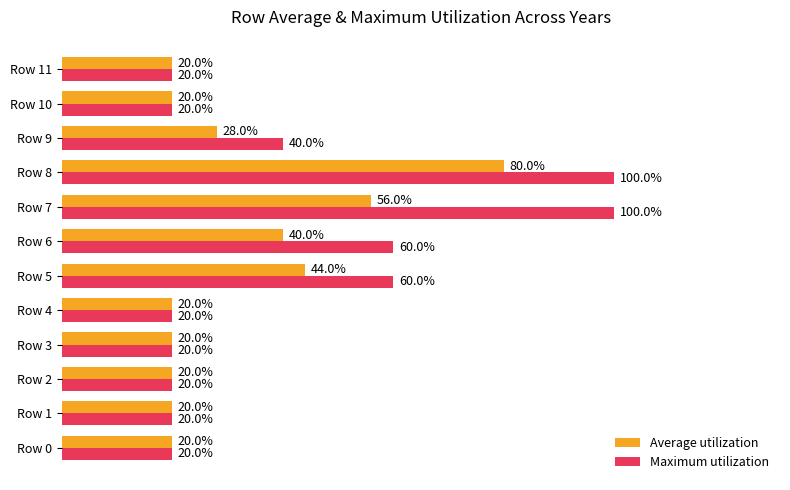

Which series has the largest total across all categories?

Maximum utilization